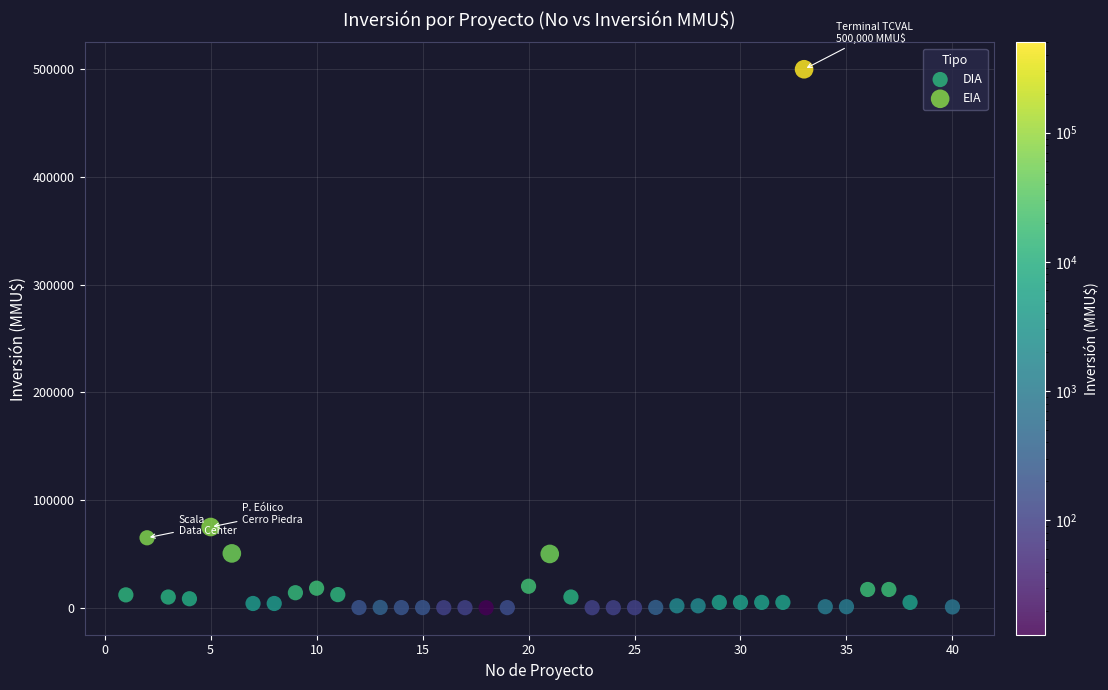

Which series has the largest Y range (max minus min)?

EIA